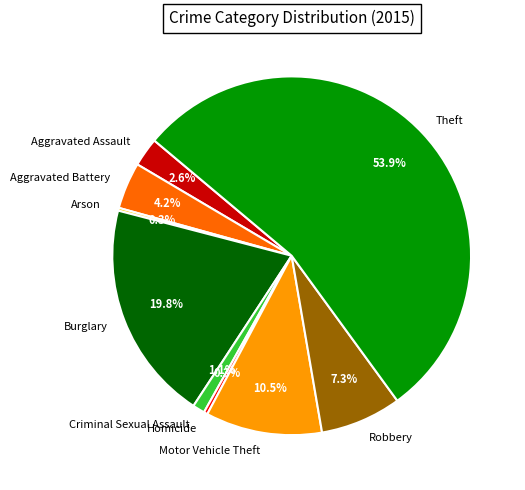

To the nearest percent, what is the combined percentage of Robbery and Criminal Sexual Assault?

8%